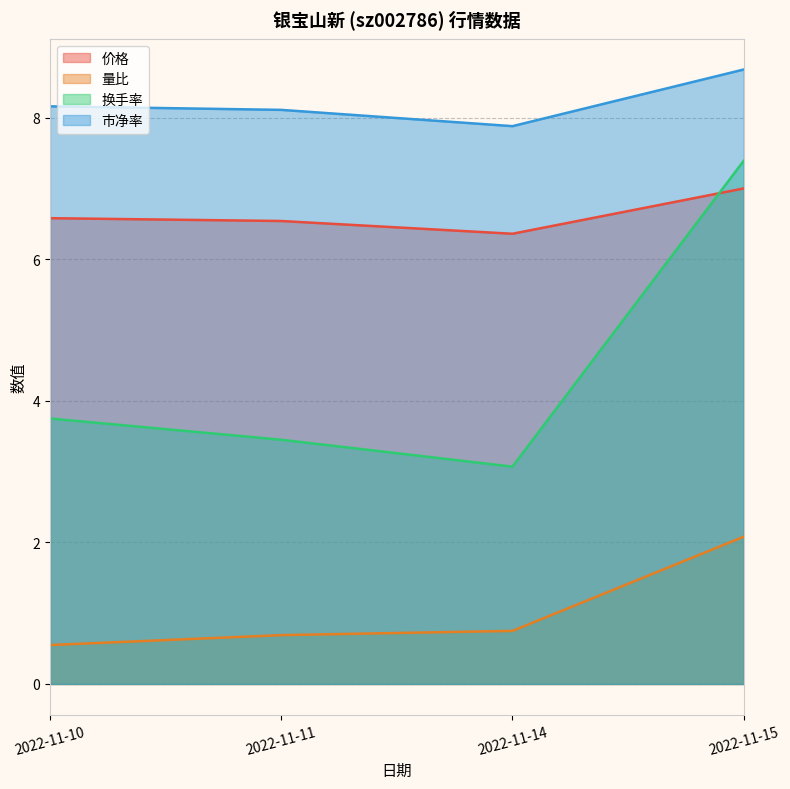

What are all the series names shown in the legend?

价格, 量比, 换手率, 市净率